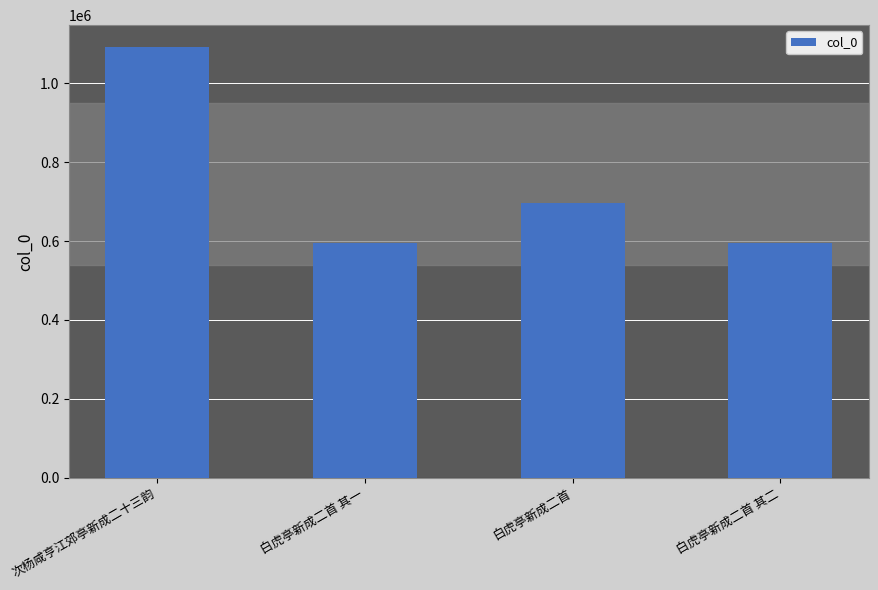

What position from the left is 白虎亭新成二首?

3